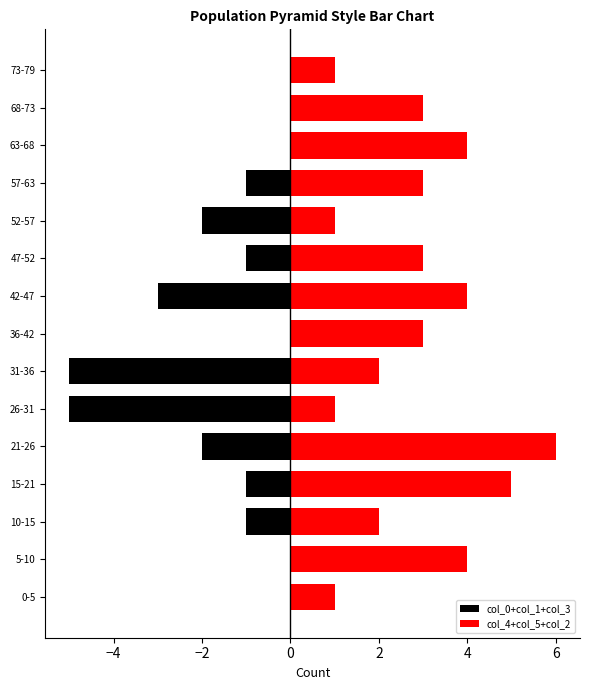

Reading right to left, extract all data points from this chart.

col_0+col_1+col_3: 0	0	0	-1	-2	-1	-3	0	-5	-5	-2	-1	-1	0	0
col_4+col_5+col_2: 1	3	4	3	1	3	4	3	2	1	6	5	2	4	1